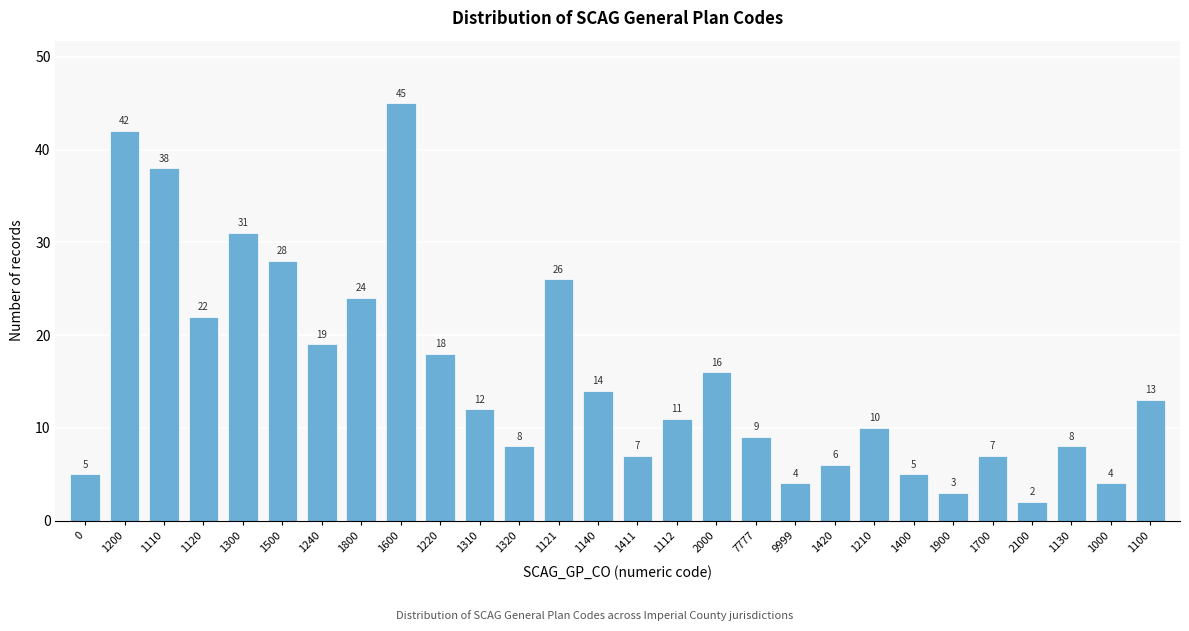

Reading left to right, extract all data points from this chart.

0=5	1200=42	1110=38	1120=22	1300=31	1500=28	1240=19	1800=24	1600=45	1220=18	1310=12	1320=8	1121=26	1140=14	1411=7	1112=11	2000=16	7777=9	9999=4	1420=6	1210=10	1400=5	1900=3	1700=7	2100=2	1130=8	1000=4	1100=13